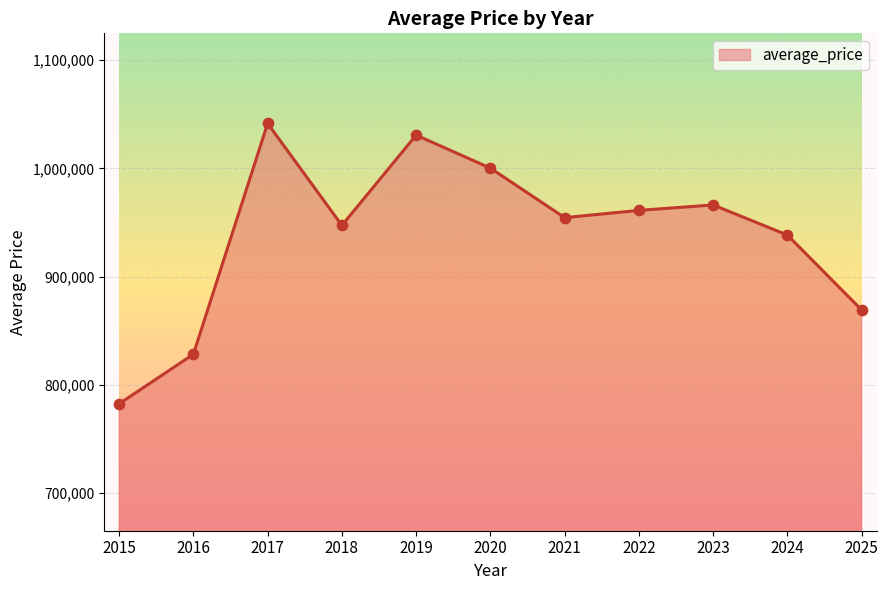

Between 2015 and 2023, which is larger?

2023